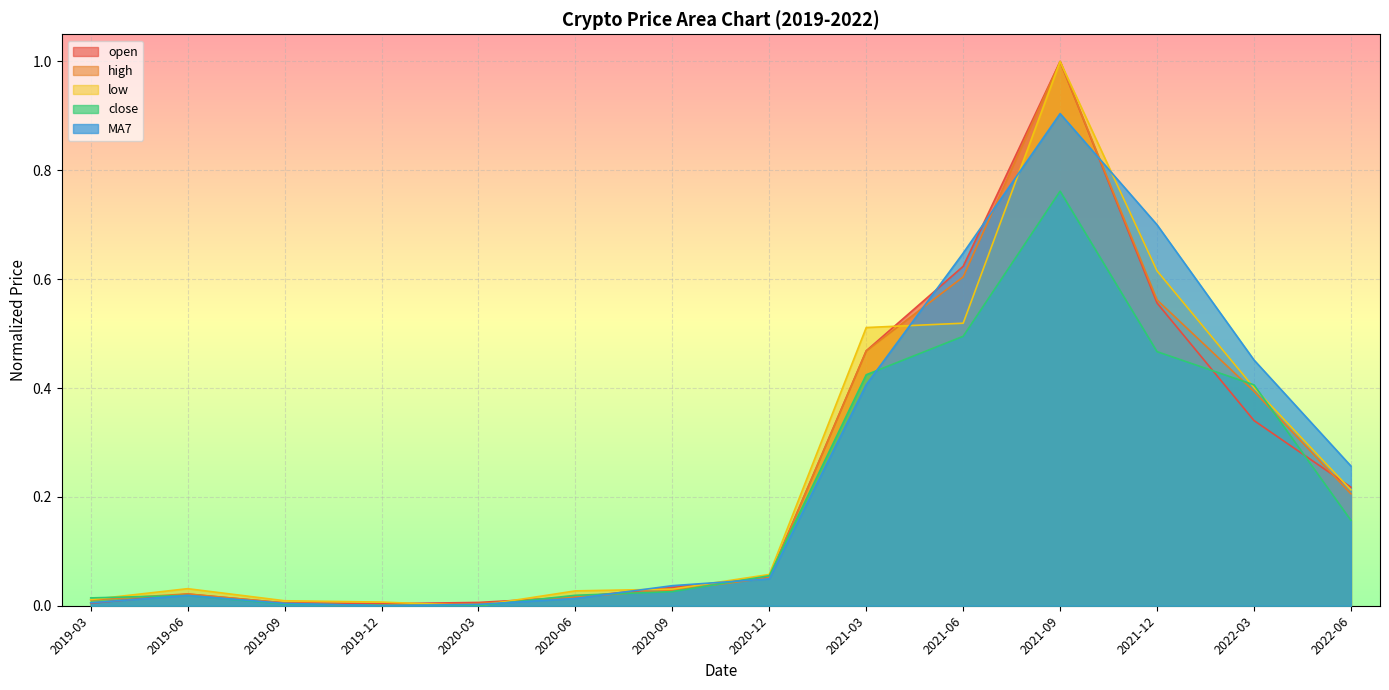

Which category has the highest value in the open series?

2021-09